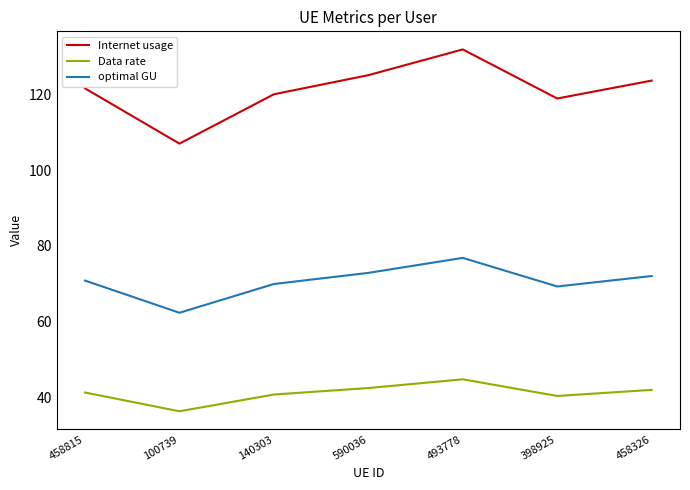

What value does the Data rate series have at 493778?

44.8